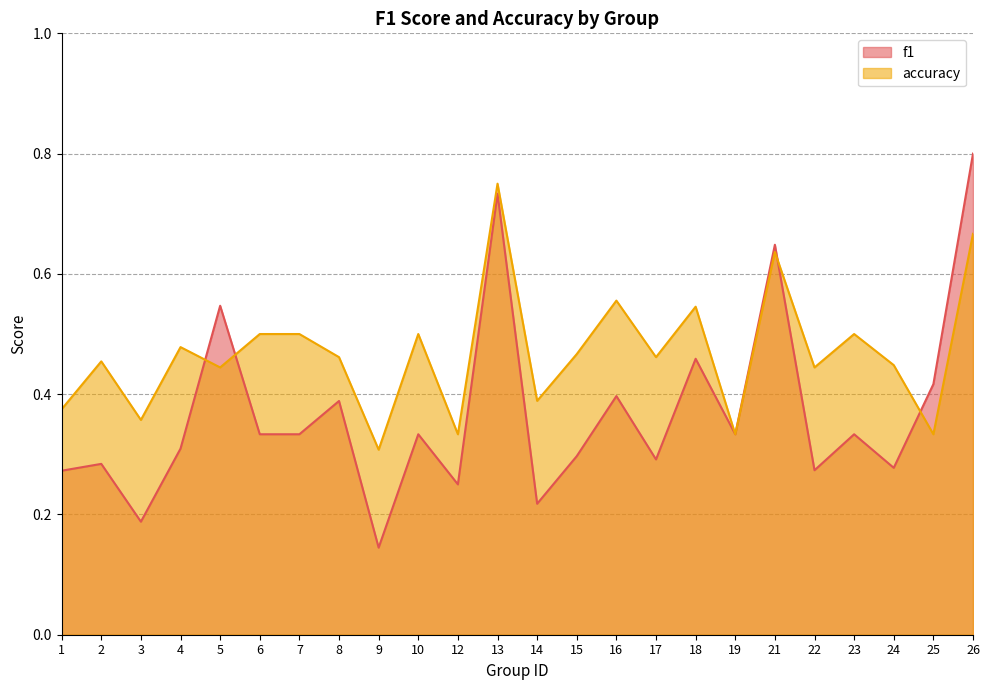

At how many categories does at least one series exceed 0?

24